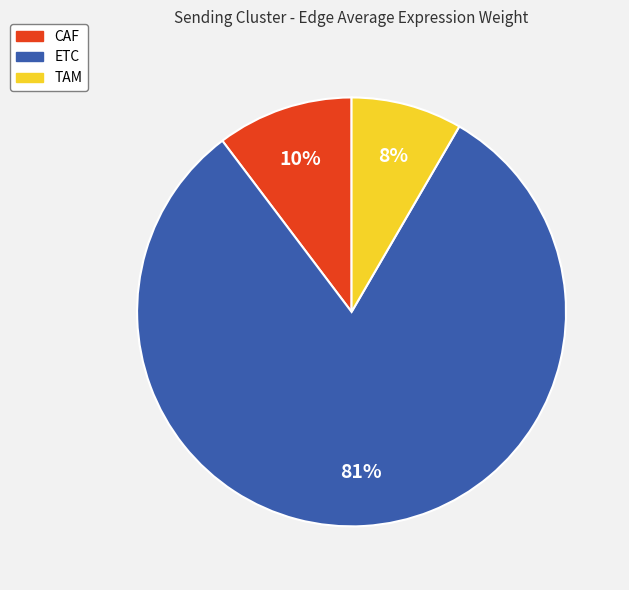

True or false: CAF accounts for 10% of the total.

True